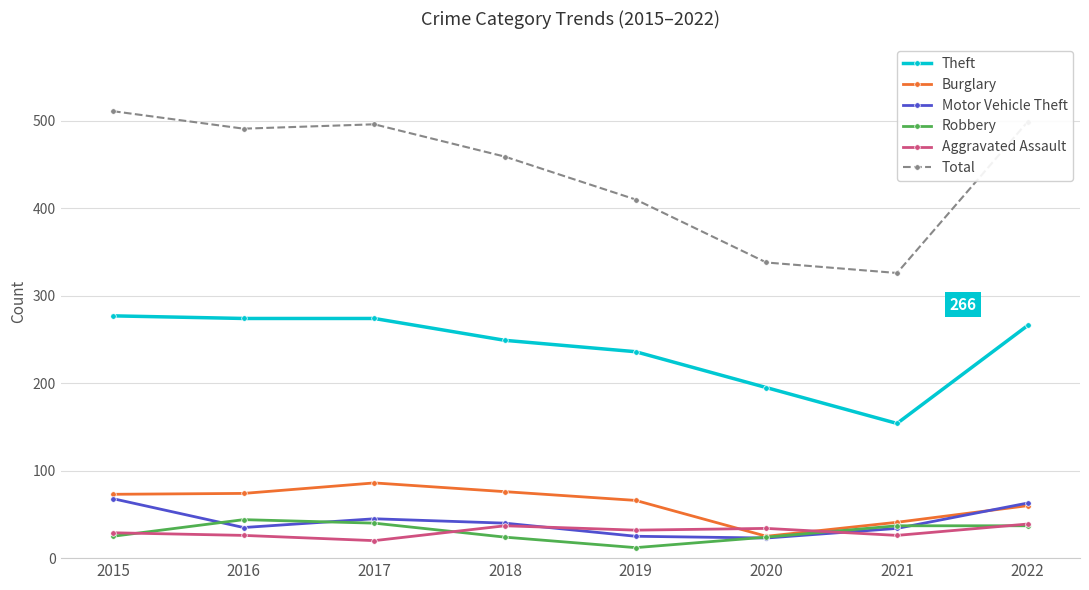

True or false: Total and Robbery cross at least once.

False